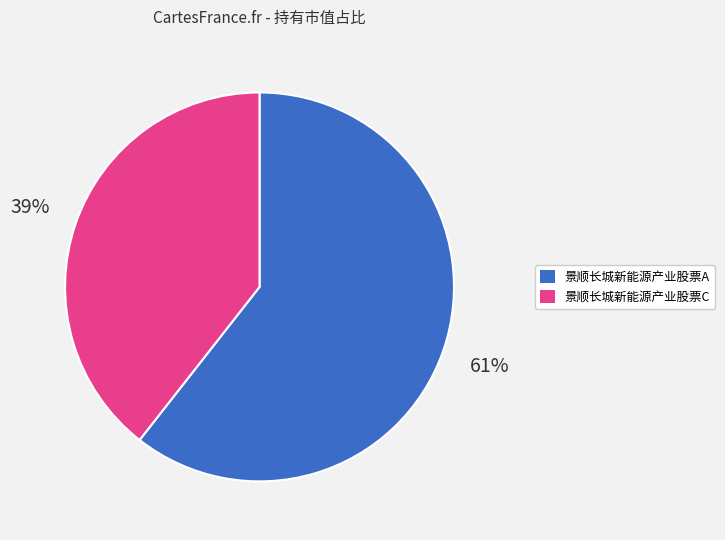

Do 景顺长城新能源产业股票C and 景顺长城新能源产业股票A together represent more than half of the pie?

Yes